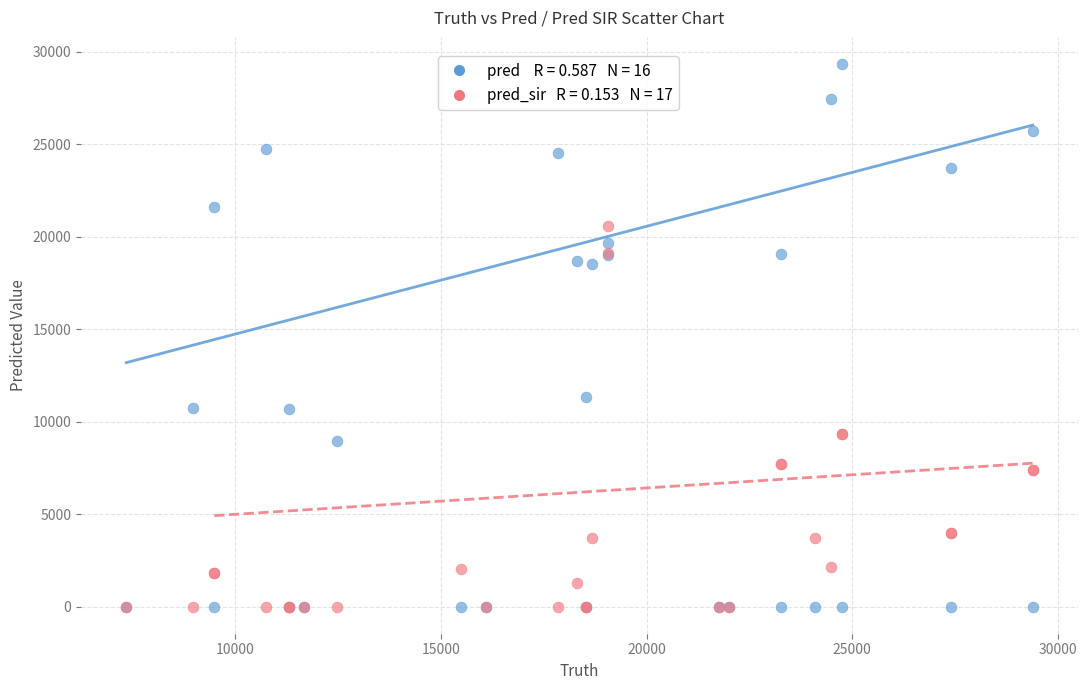

Across all series, what Y value is closest to 14664?

11307.0